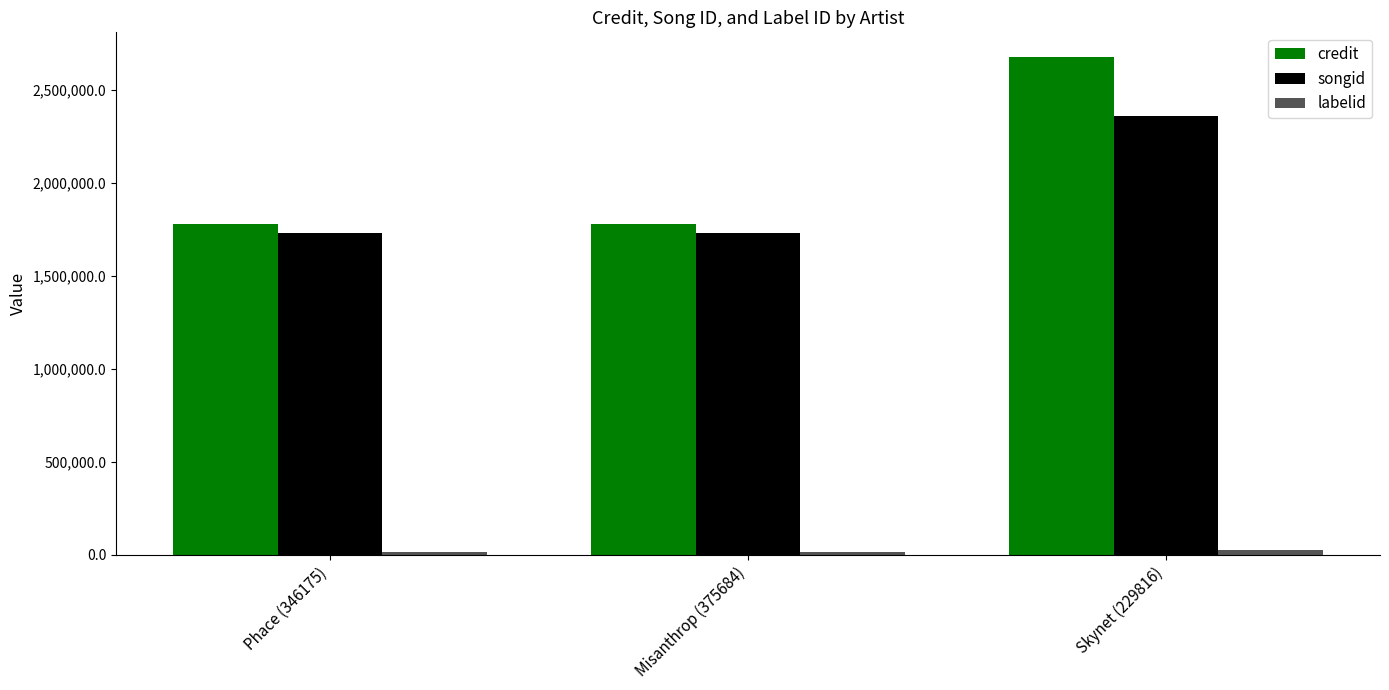

The credit series shows 1777840 at Phace (346175). True or false?

True